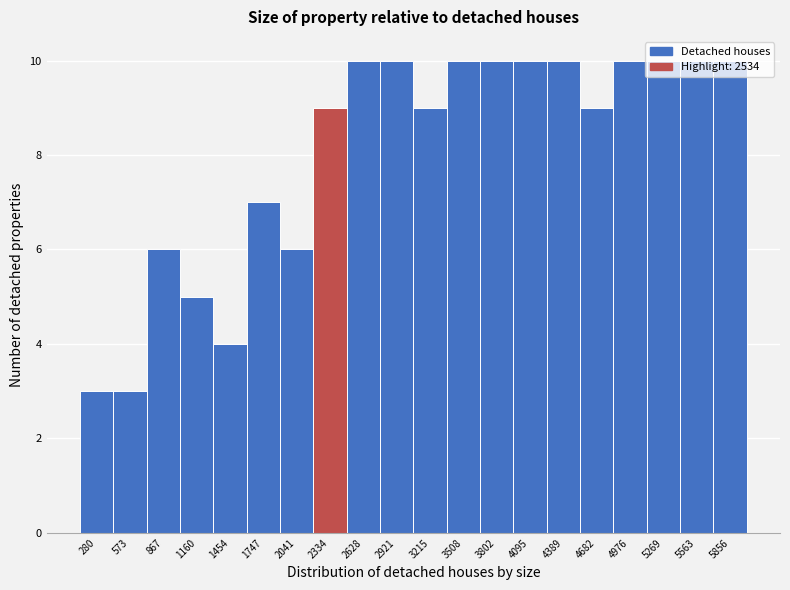

What is the value of the 8th bar from the left?

9